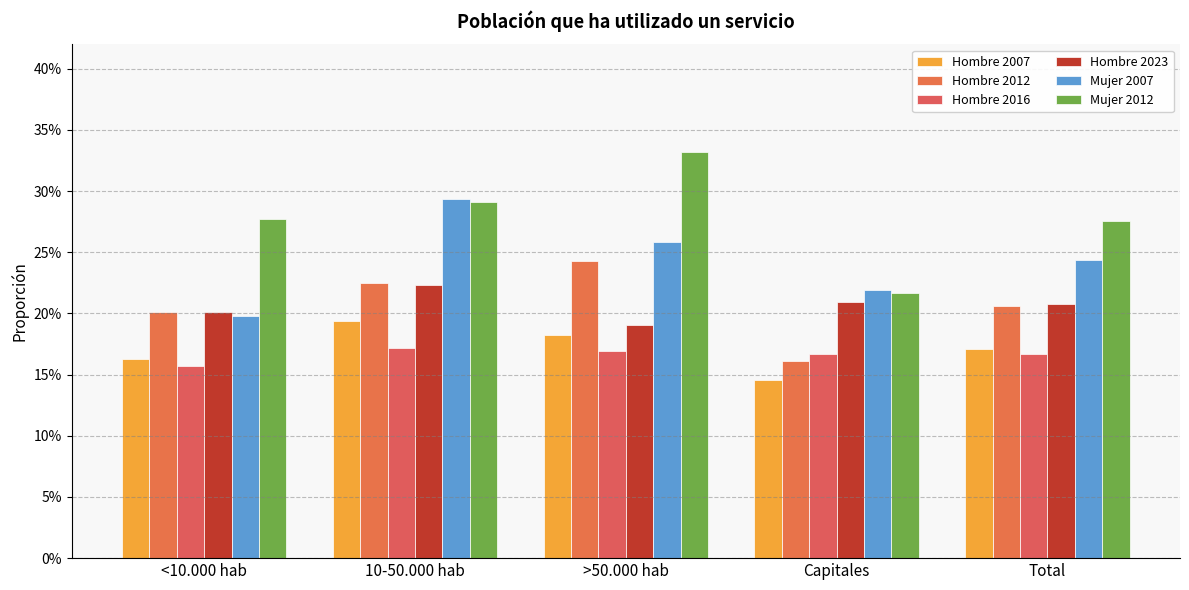

Does the chart contain stacked bars?

No